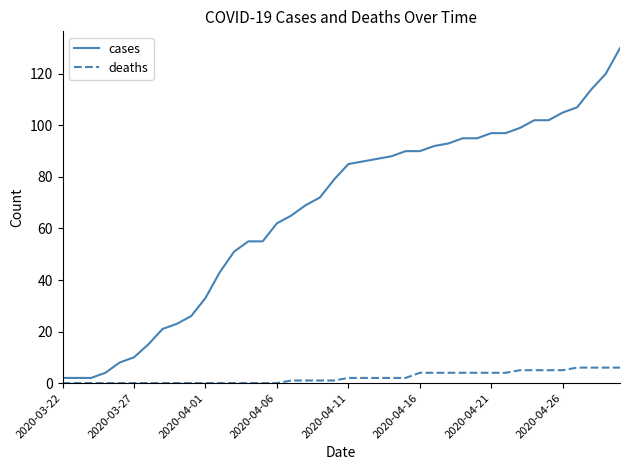

List the series in order of their overall mean, highest first.

cases, deaths